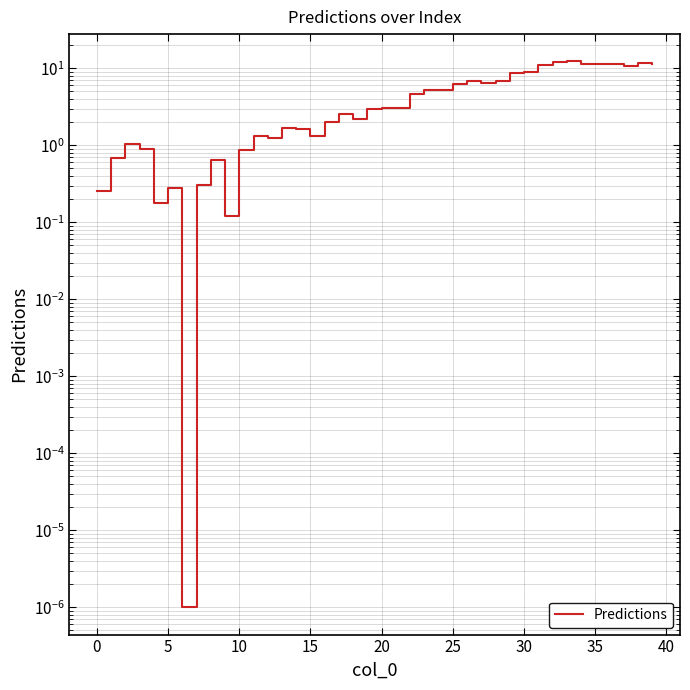

The chart shows a value of 0.1 at 15. True or false?

False